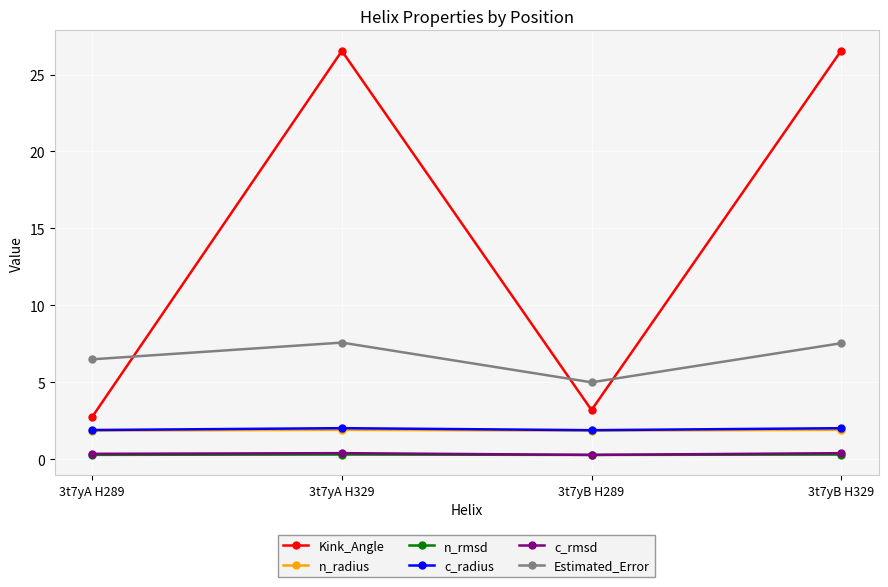

Which series has the largest range (max minus min)?

Kink_Angle